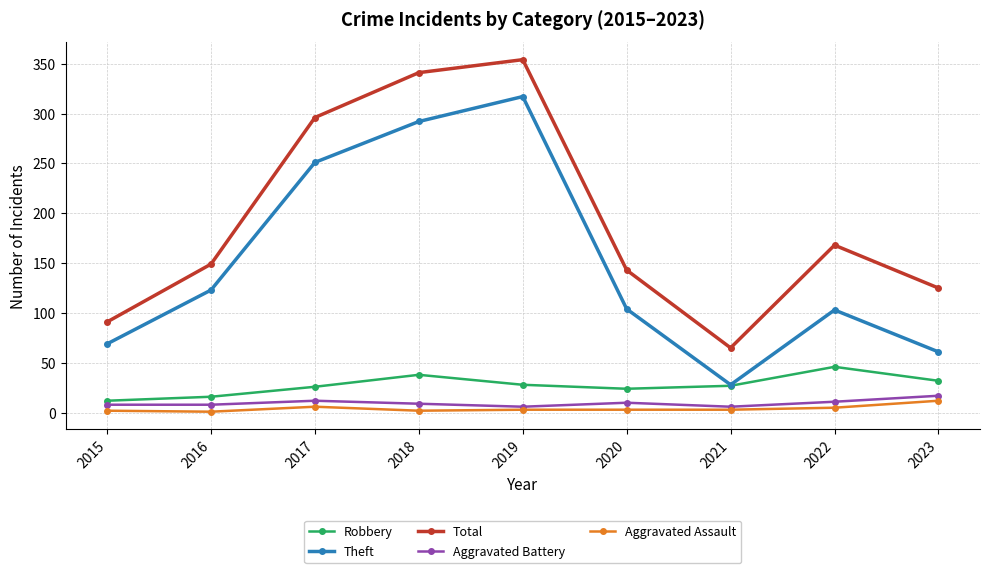

At how many categories does at least one series exceed 200?

3